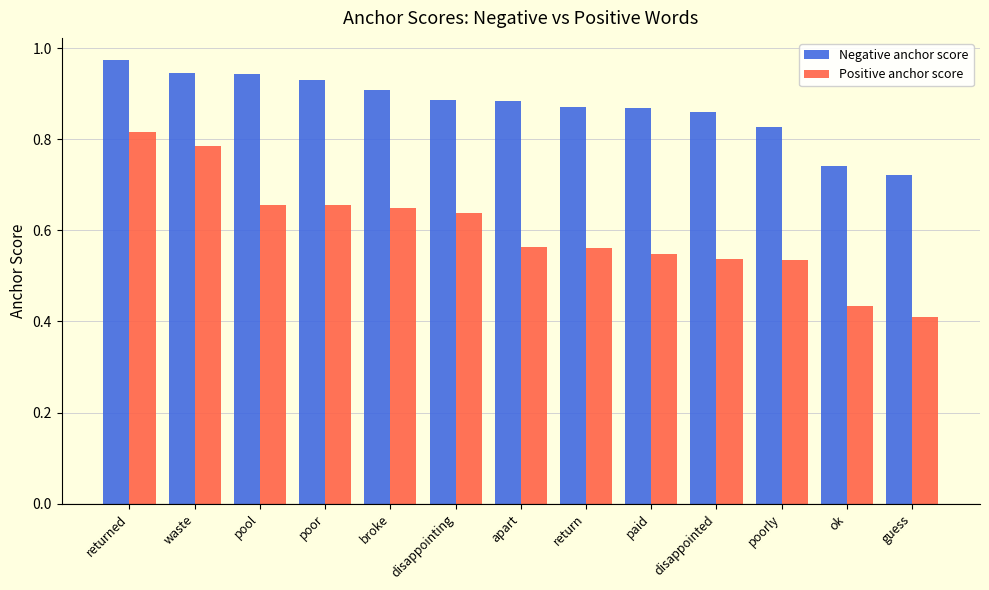

What is the difference between the second highest and second lowest values in the Negative anchor score series?

0.2